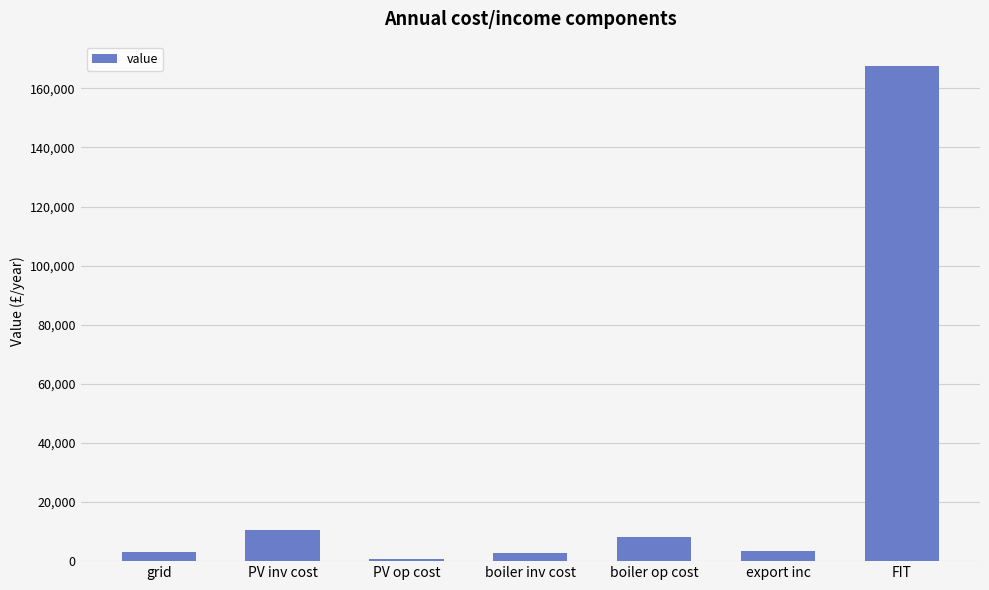

Which category has the highest value across all series?

FIT